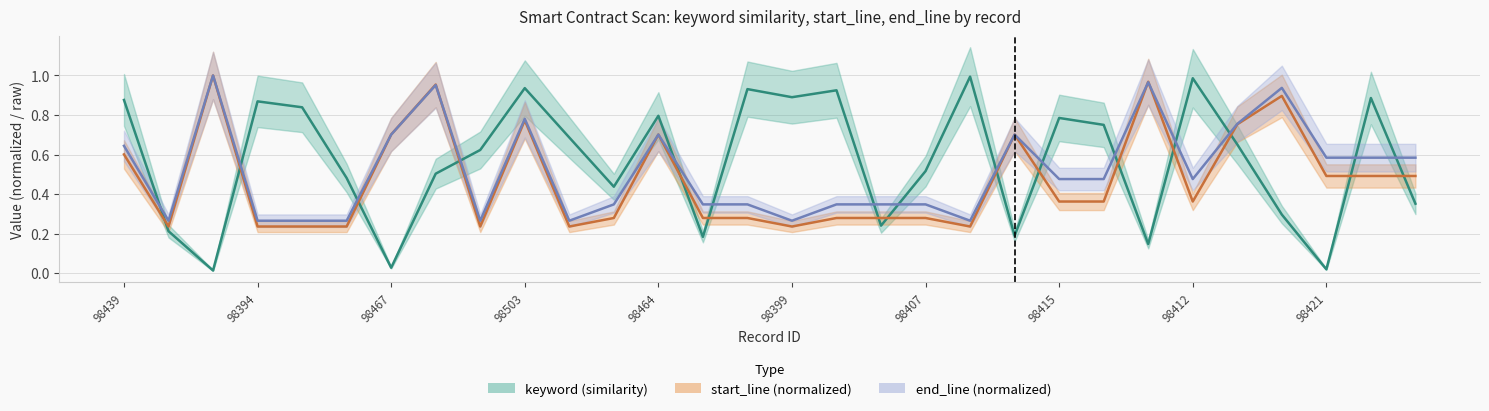

What is the label of the 11th point from the right?

98400